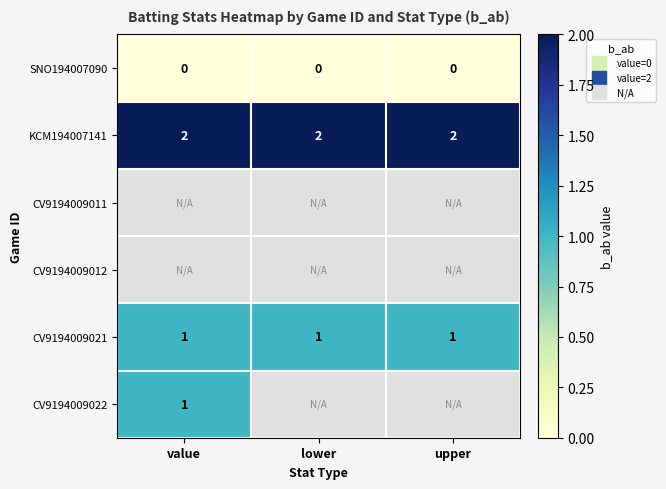

At how many categories does at least one series exceed 0?

3